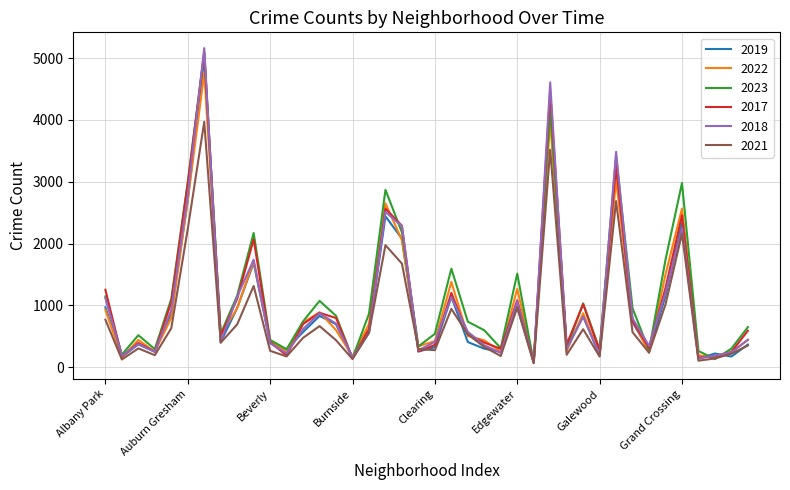

What is the maximum value shown in the chart?

5163